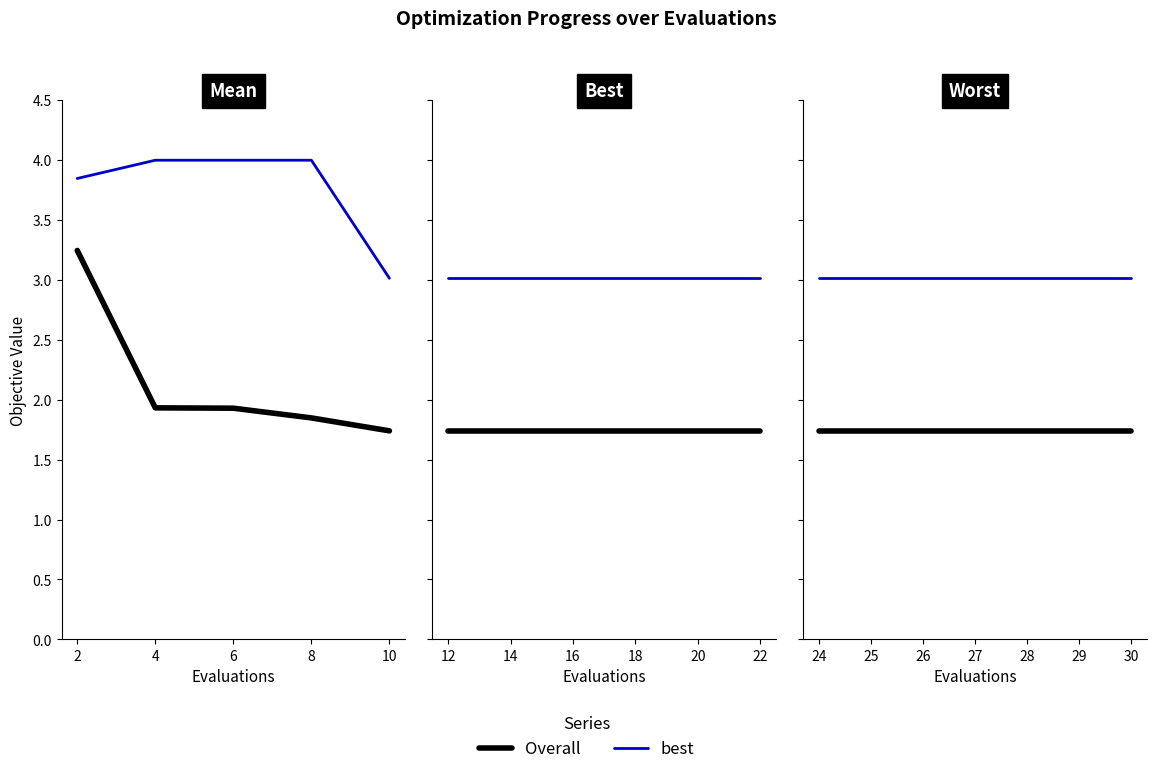

At 24, list the series in order from largest to smallest.

best, Overall